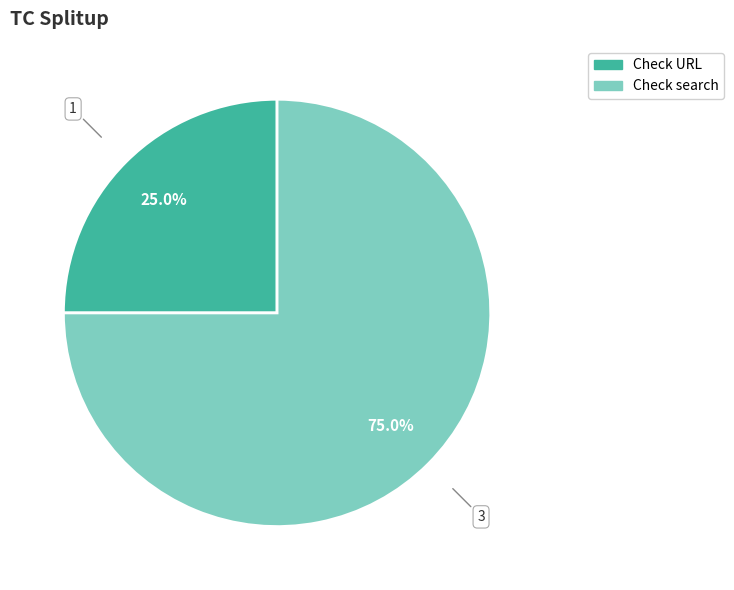

Does Check search represent more than half of the total?

Yes